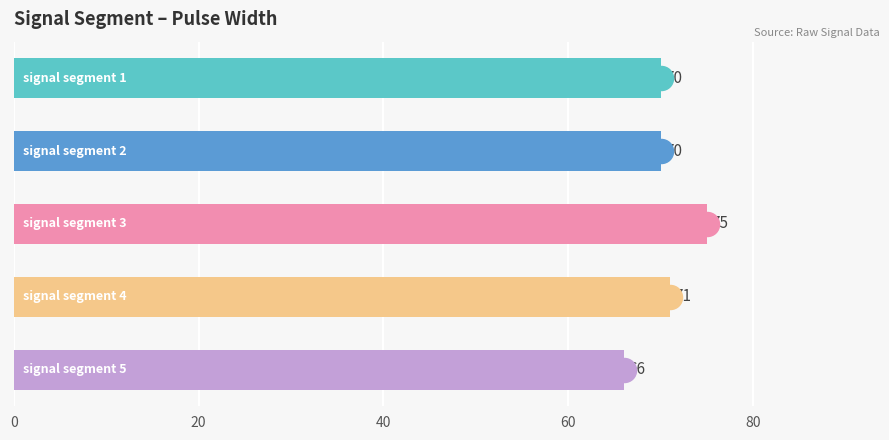

Approximately how many times larger is the value at 40 compared to 60?

1.1